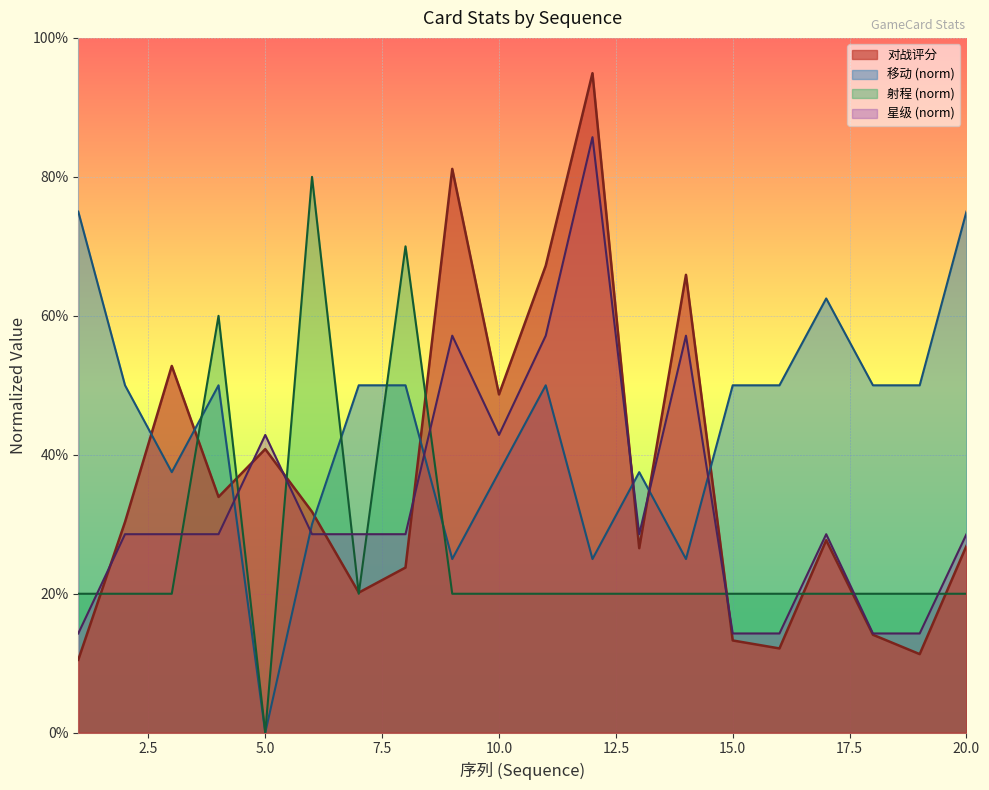

What is the total value across all series at 13?

1.1